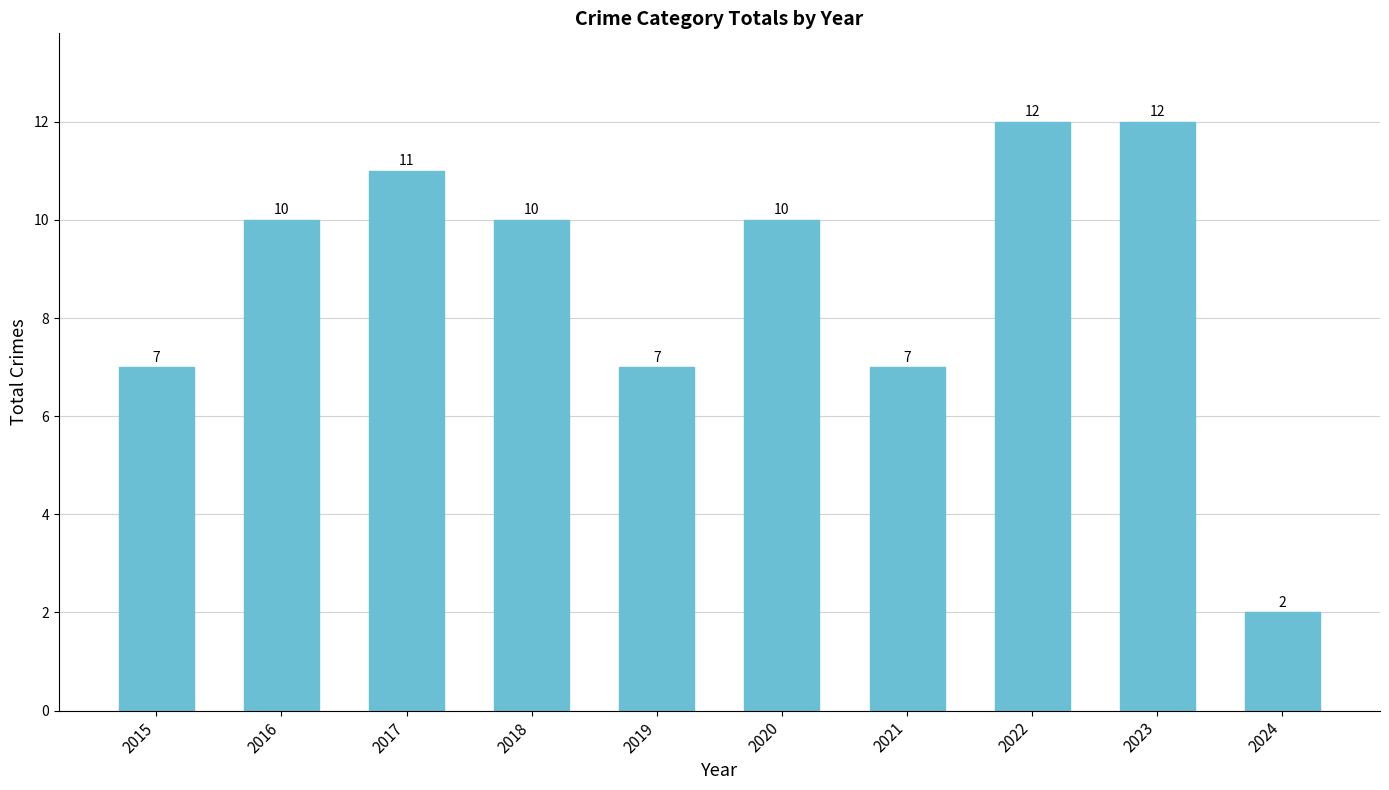

Reading right to left, transcribe all the data shown in this chart.

2	12	12	7	10	7	10	11	10	7